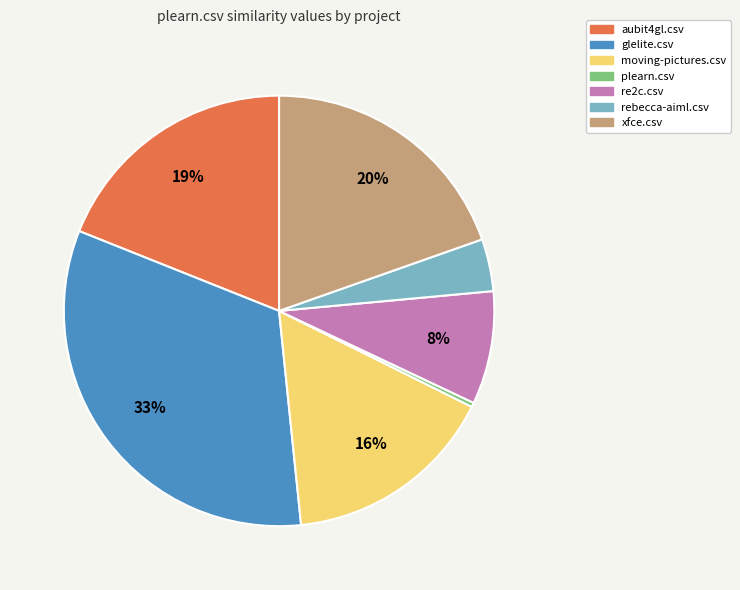

Combined, do re2c.csv and plearn.csv account for over 50%?

No